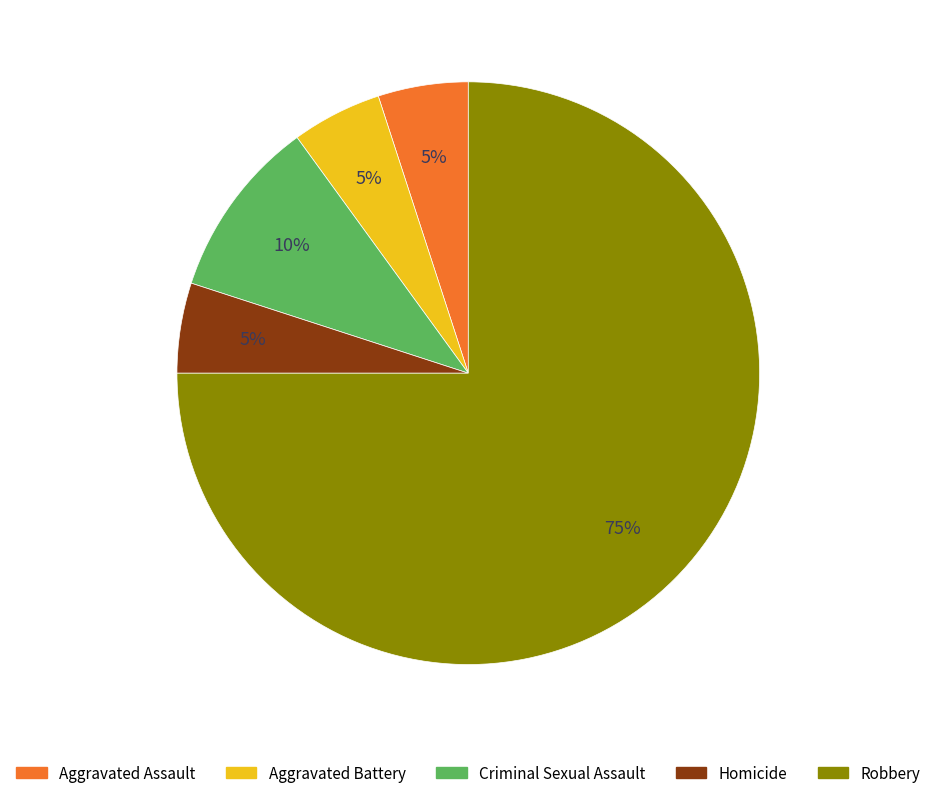

What is the largest slice in the pie chart?

Robbery